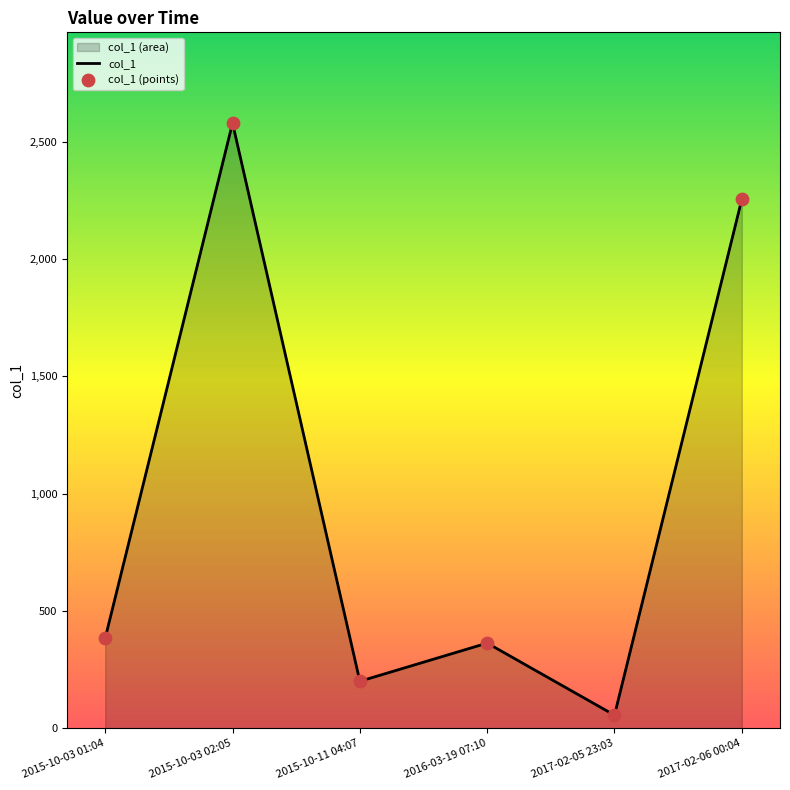

What is the difference between the maximum and minimum values?

2523.8